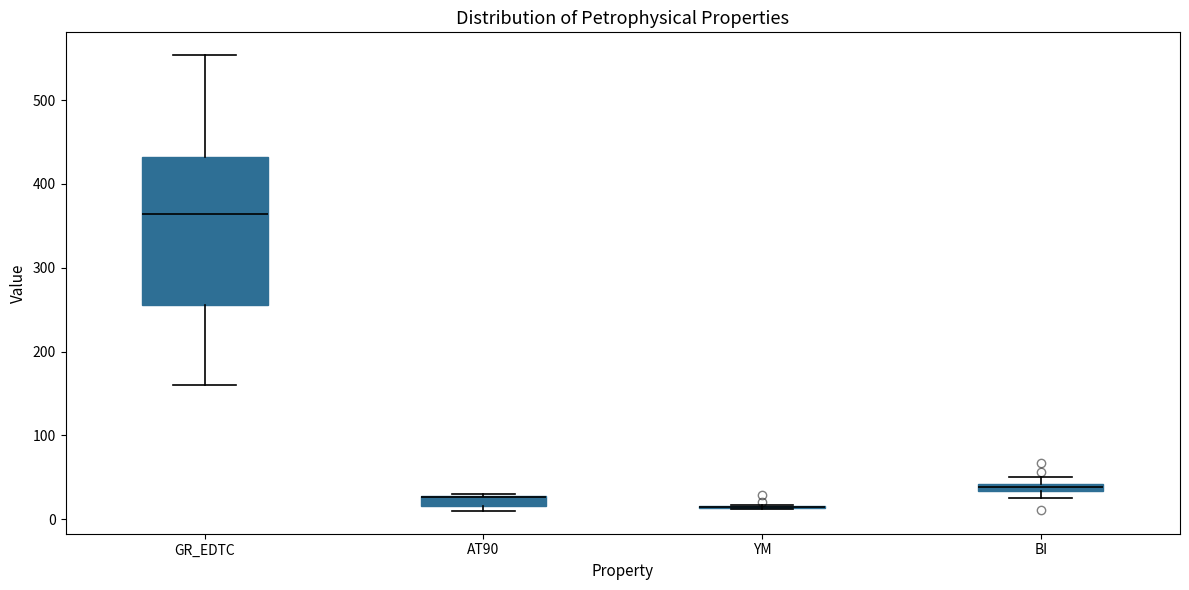

Comparing the boxes themselves (not the whiskers), which one is the tallest?

GR_EDTC